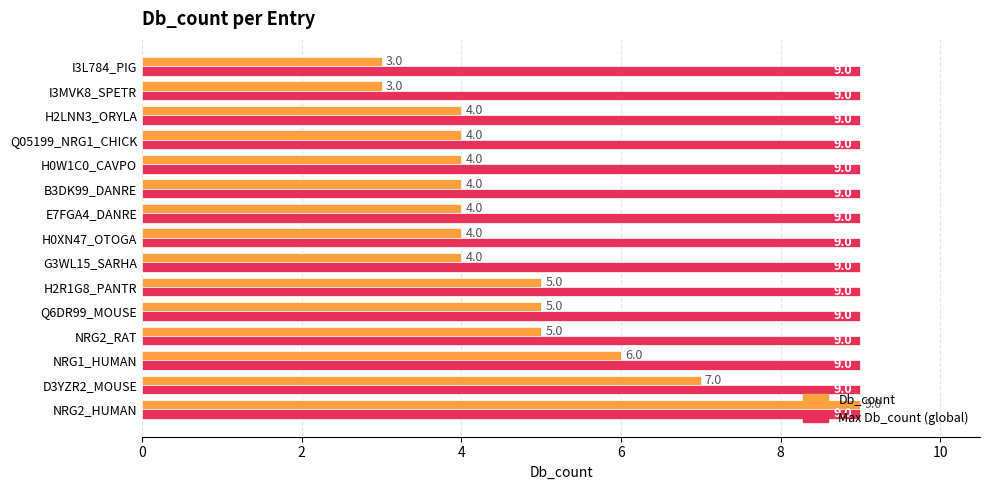

Rank the series by their average value, from lowest to highest.

Db_count, Max Db_count (global)